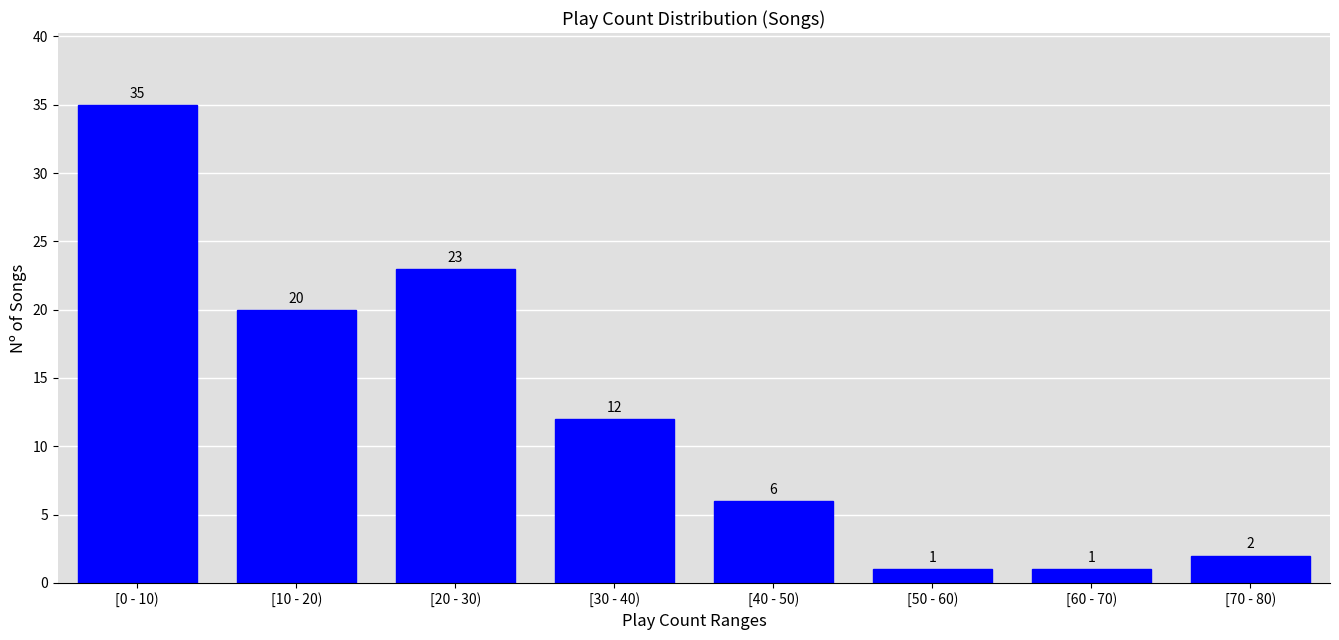

Reading right to left, what are all the values shown in this chart?

[70 - 80)=2	[60 - 70)=1	[50 - 60)=1	[40 - 50)=6	[30 - 40)=12	[20 - 30)=23	[10 - 20)=20	[0 - 10)=35